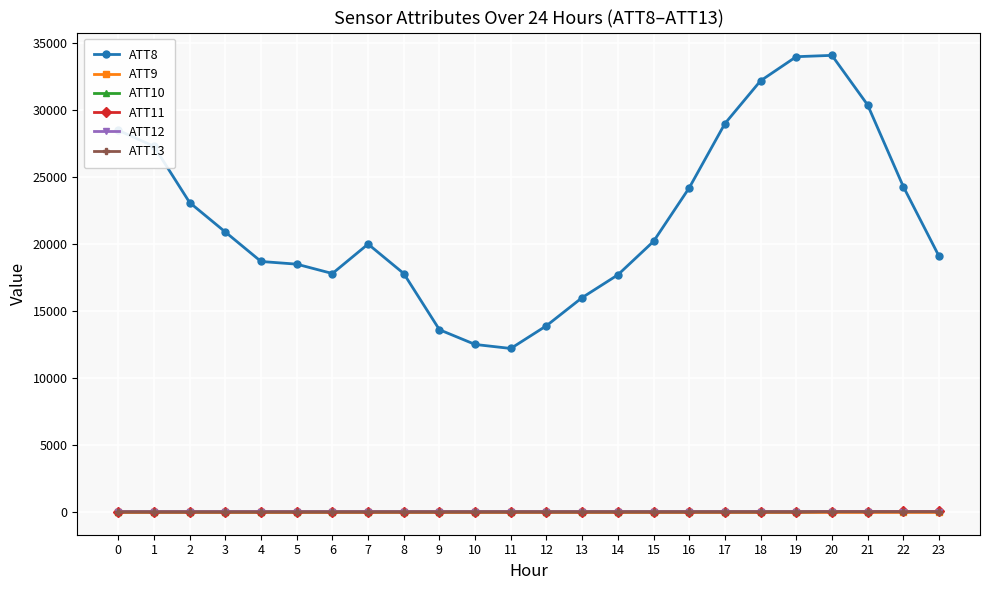

What is the maximum value shown in the chart?

34100.0